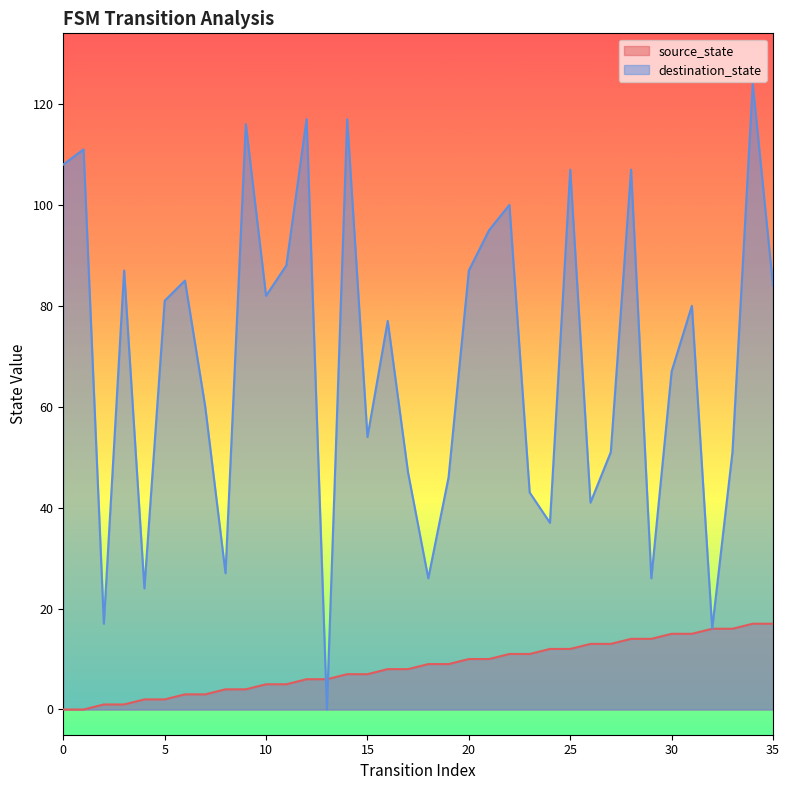

At which label is destination_state closest to 62?

7